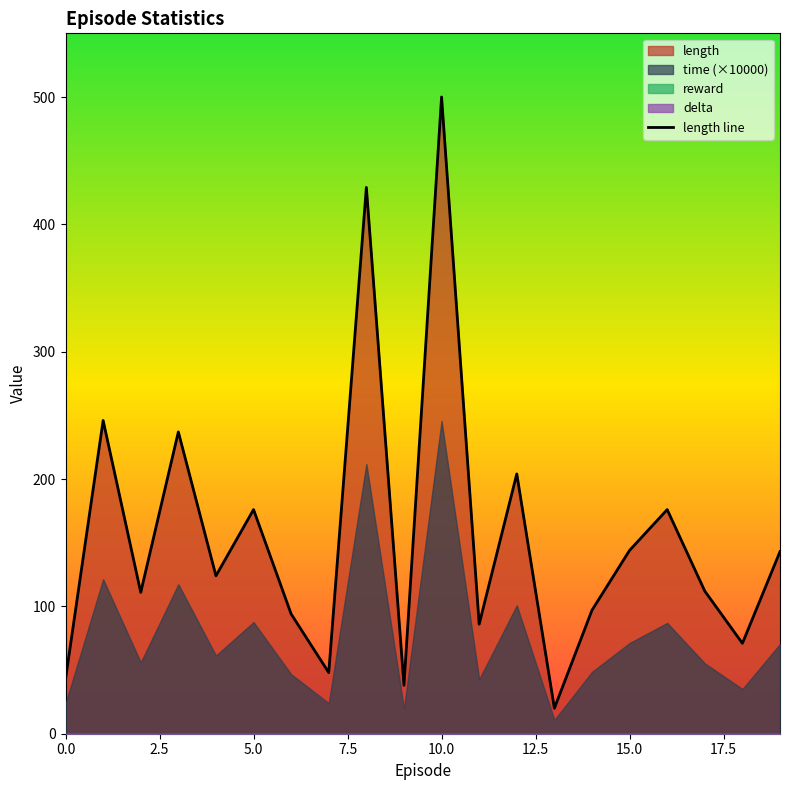

What is the highest value of the length line series?

500